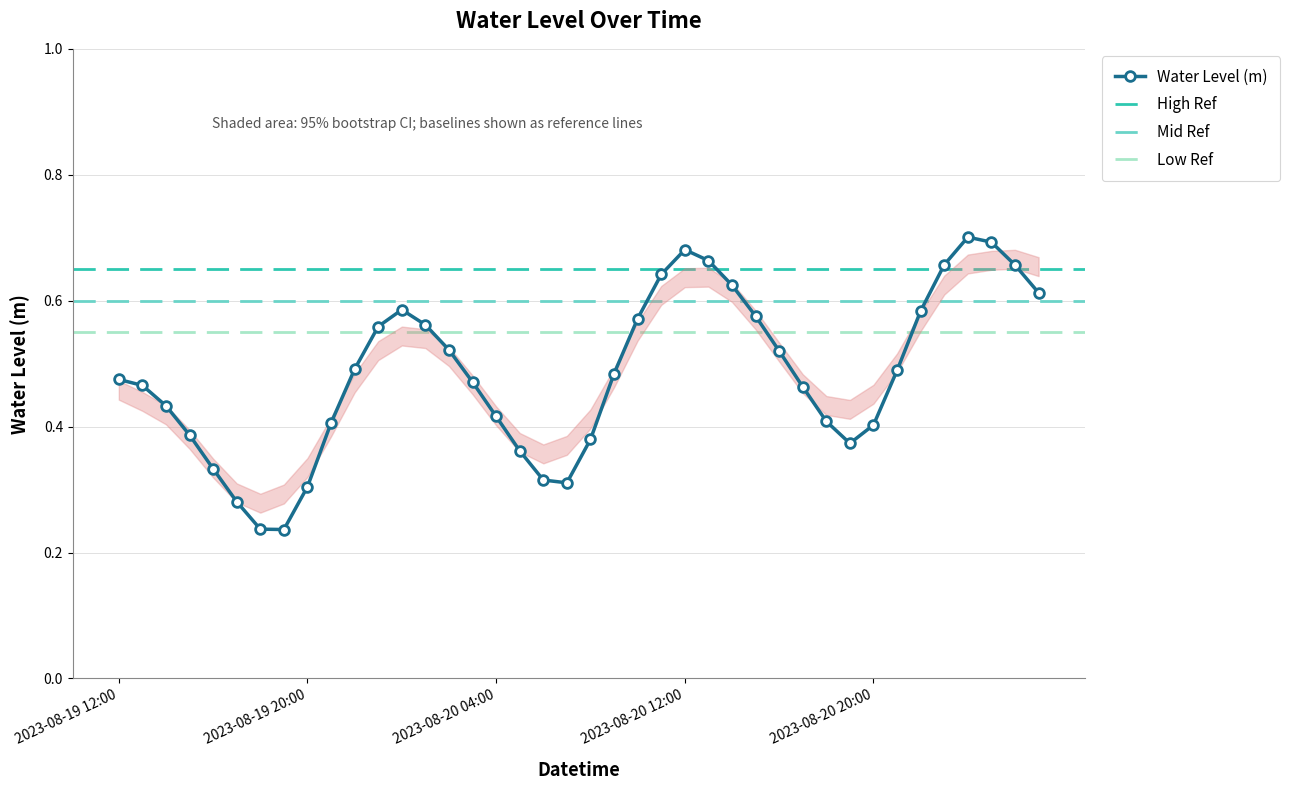

List the labels in order of value, largest first.

2023-08-21 00:00, 2023-08-21 01:00, 2023-08-20 12:00, 2023-08-20 13:00, 2023-08-20 23:00, 2023-08-21 02:00, 2023-08-20 11:00, 2023-08-20 14:00, 2023-08-21 03:00, 2023-08-20 00:00, 2023-08-20 22:00, 2023-08-20 15:00, 2023-08-20 10:00, 2023-08-20 01:00, 2023-08-19 23:00, 2023-08-20 02:00, 2023-08-20 16:00, 2023-08-19 22:00, 2023-08-20 21:00, 2023-08-20 09:00, 2023-08-19 12:00, 2023-08-20 03:00, 2023-08-19 13:00, 2023-08-20 17:00, 2023-08-19 14:00, 2023-08-20 04:00, 2023-08-20 18:00, 2023-08-19 21:00, 2023-08-20 20:00, 2023-08-19 15:00, 2023-08-20 08:00, 2023-08-20 19:00, 2023-08-20 05:00, 2023-08-19 16:00, 2023-08-20 06:00, 2023-08-20 07:00, 2023-08-19 20:00, 2023-08-19 17:00, 2023-08-19 18:00, 2023-08-19 19:00